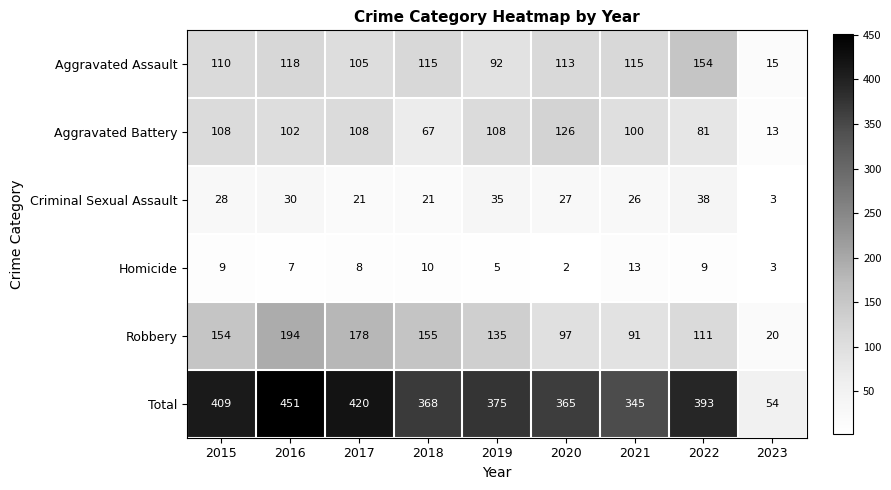

At which label does Aggravated Battery reach its minimum?

2023